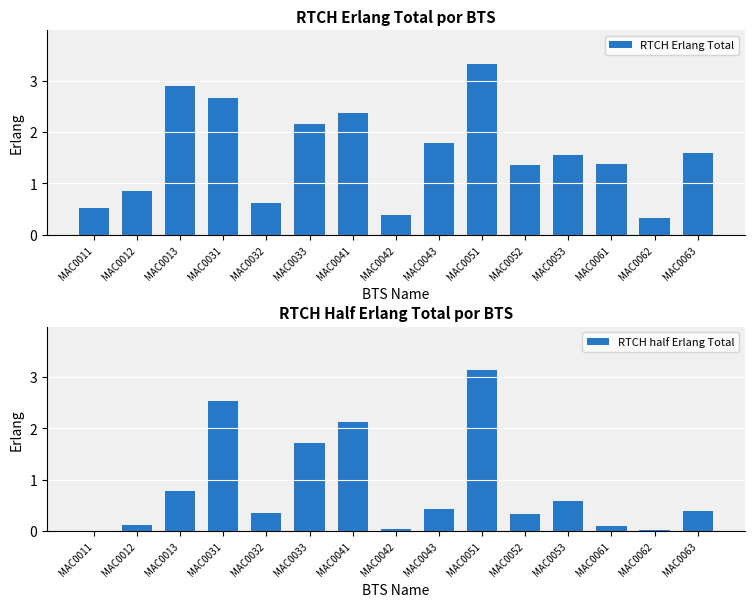

How many groups of bars are there?

15